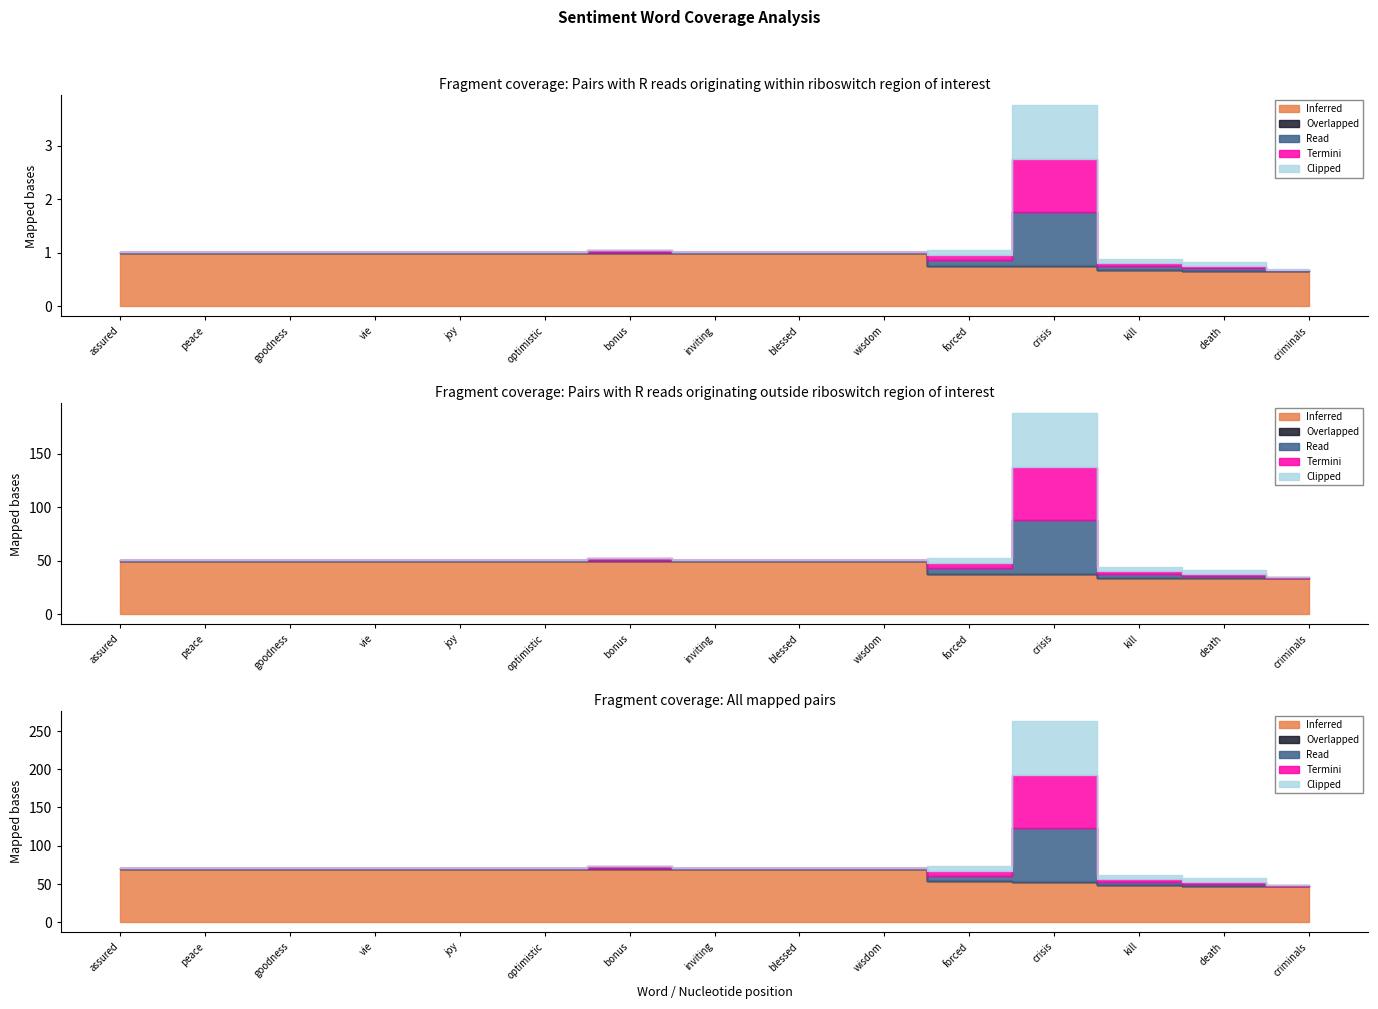

Which has a higher value, joy or optimistic?

joy